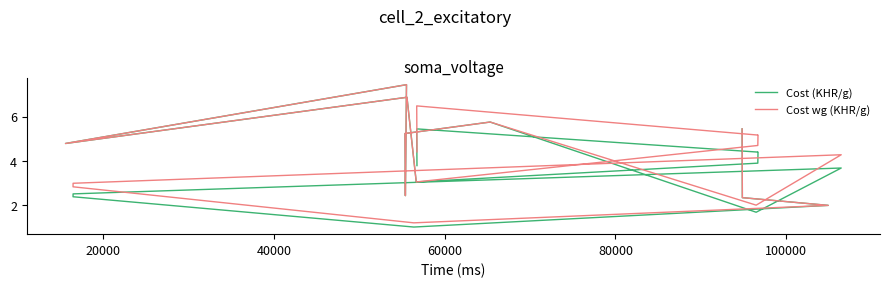

True or false: Cost (KHR/g) and Cost wg (KHR/g) intersect in this chart.

False